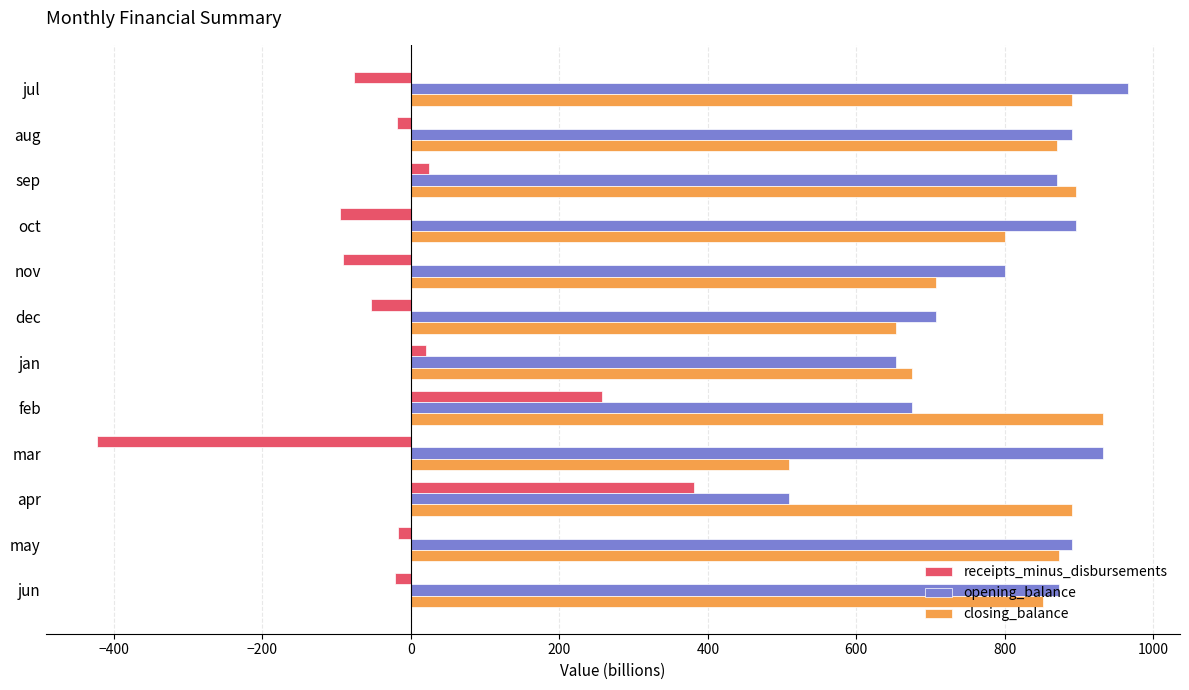

What value does the receipts_minus_disbursements series have at dec?

-54.0